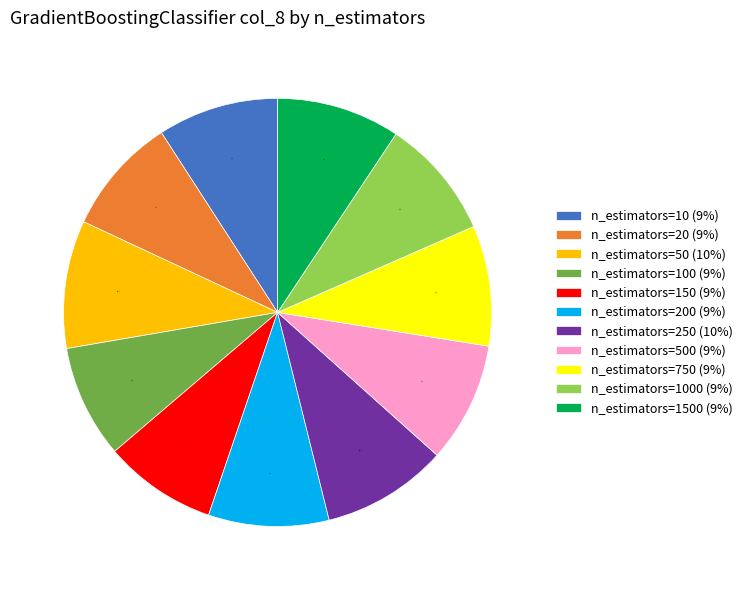

Is it true that n_estimators=250 (10%) is 22% of the pie?

False